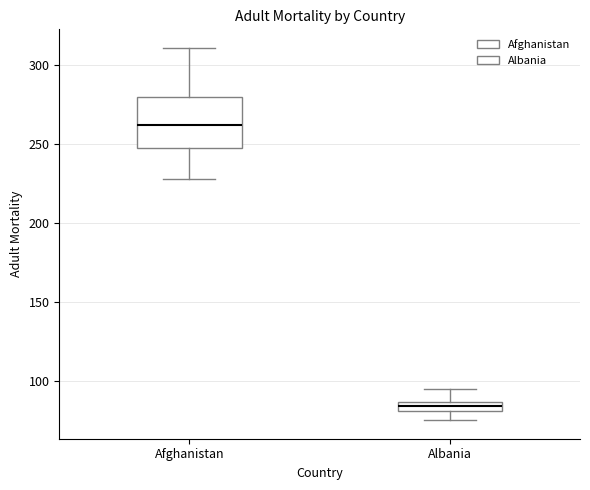

Which box is the tallest, from its lower edge to its upper edge?

Afghanistan